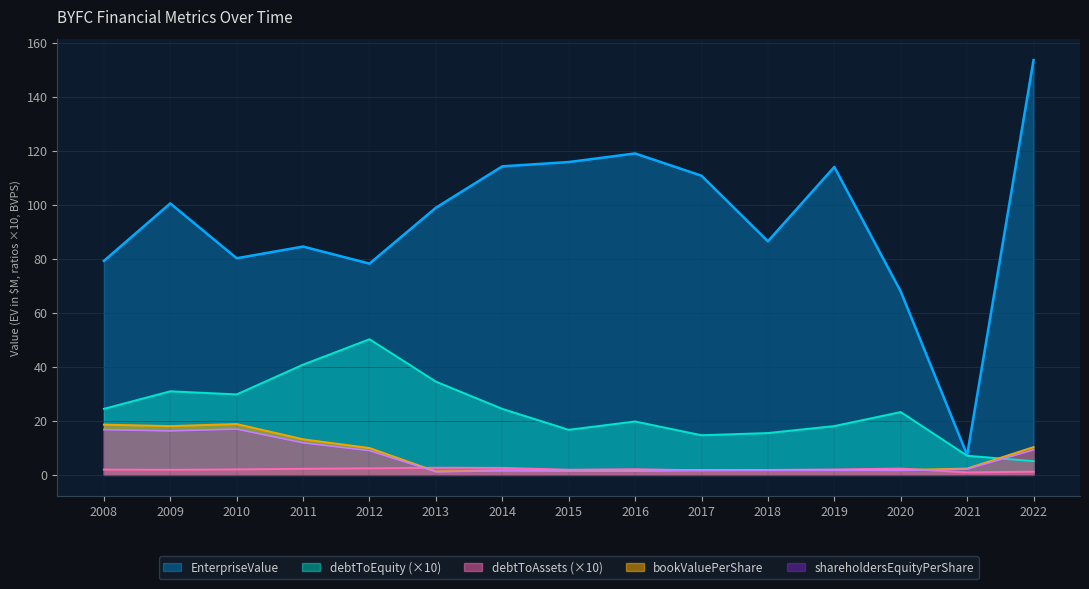

In EnterpriseValue, how many points are higher than both neighbors (excluding endpoints)?

4